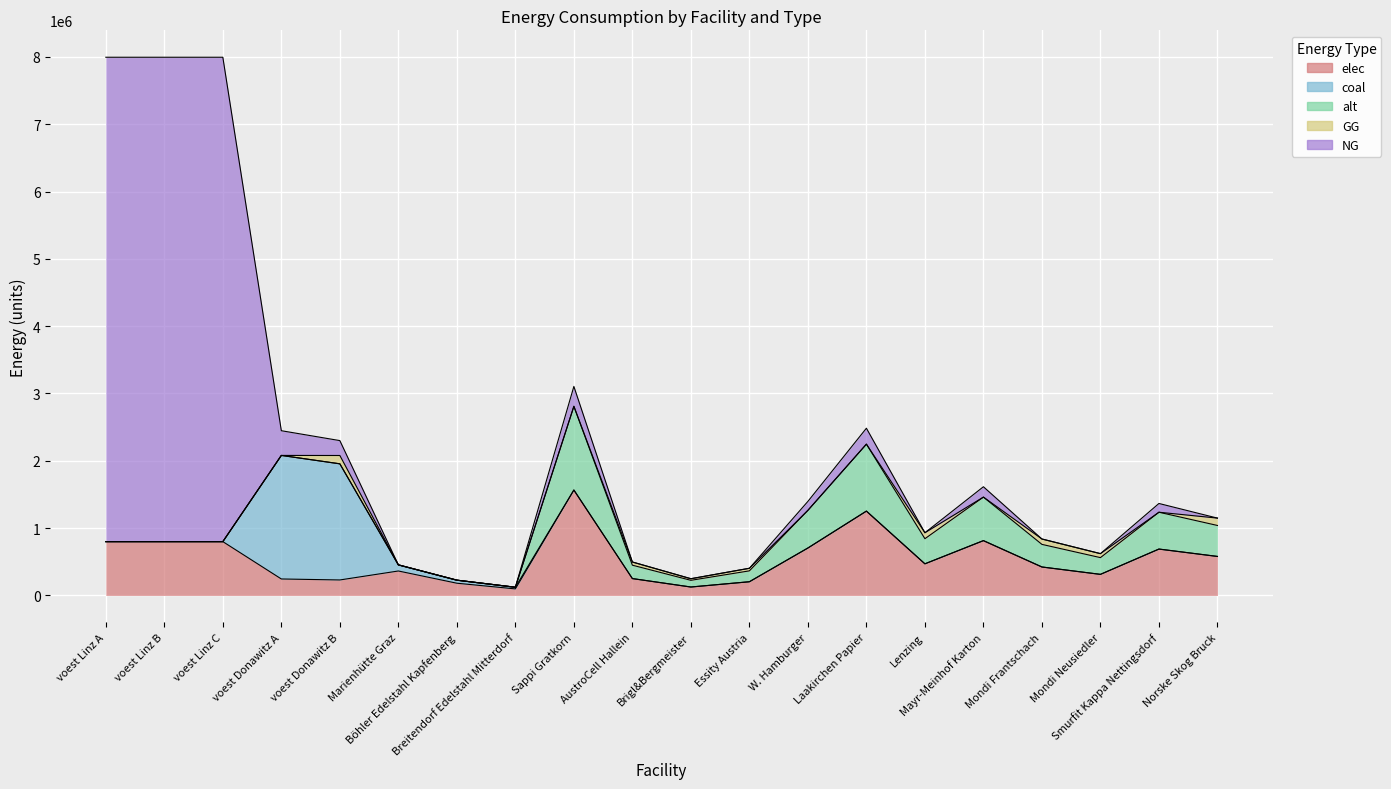

Which has a higher value, Laakirchen Papier or voest Linz B?

Laakirchen Papier